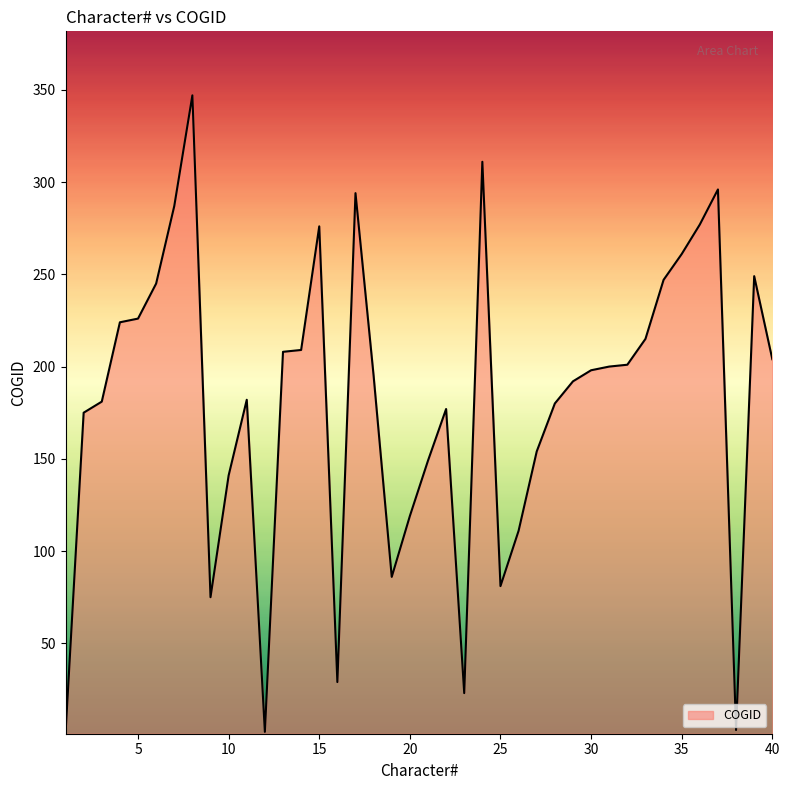

What is the greatest value displayed?

347